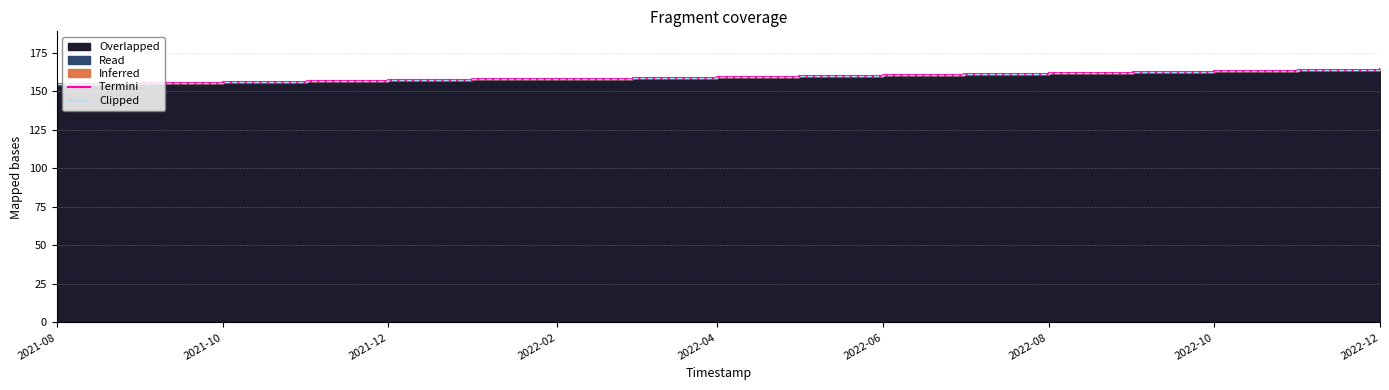

Between 2021-08 and 2022-10, which is larger?

2022-10